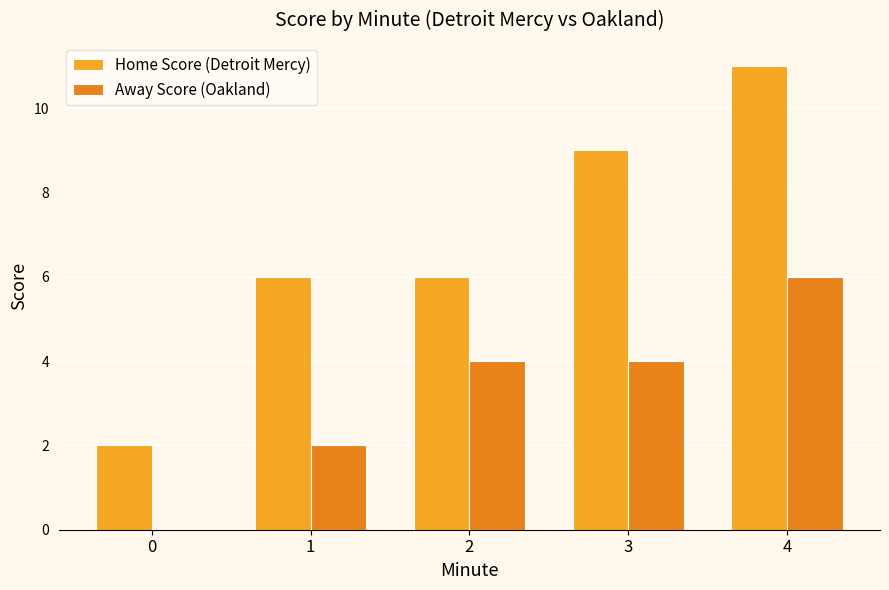

How many data points does each series have?

5